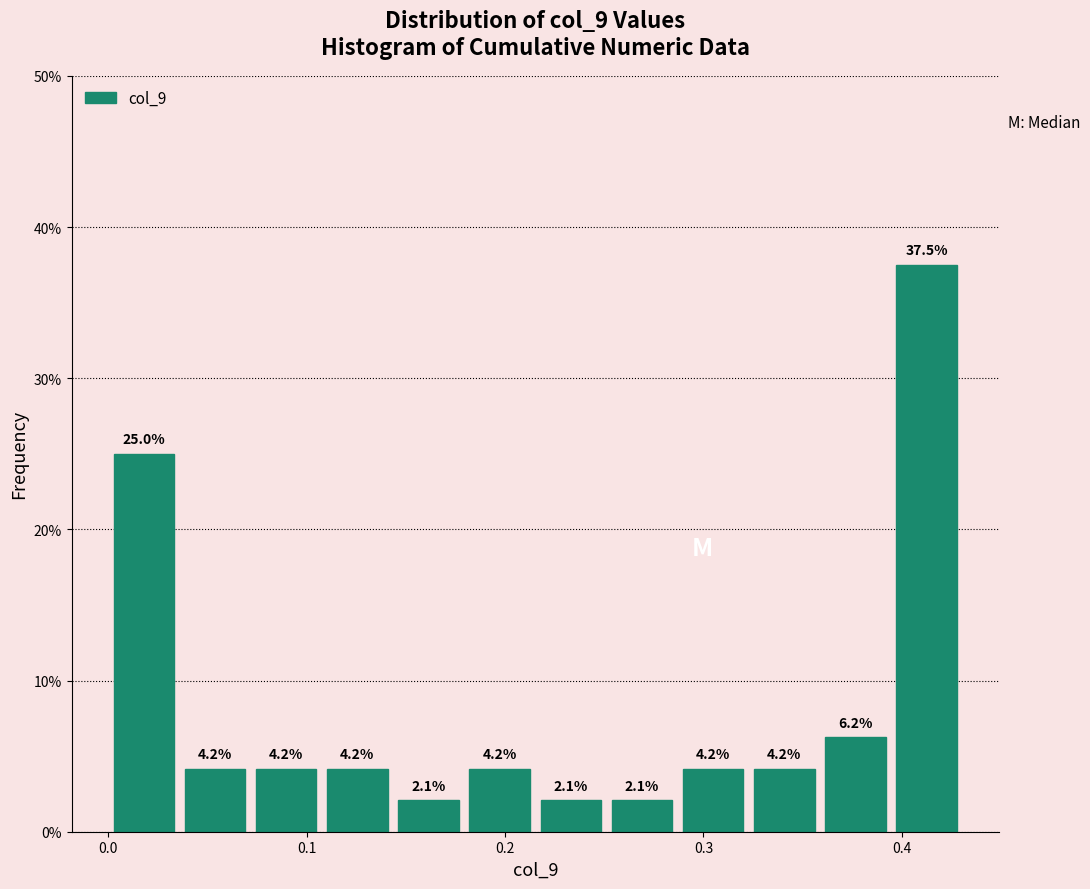

Around what value on the x-axis is the tallest bar? Give the approximate position of its centre, as read against the axis.

0.41